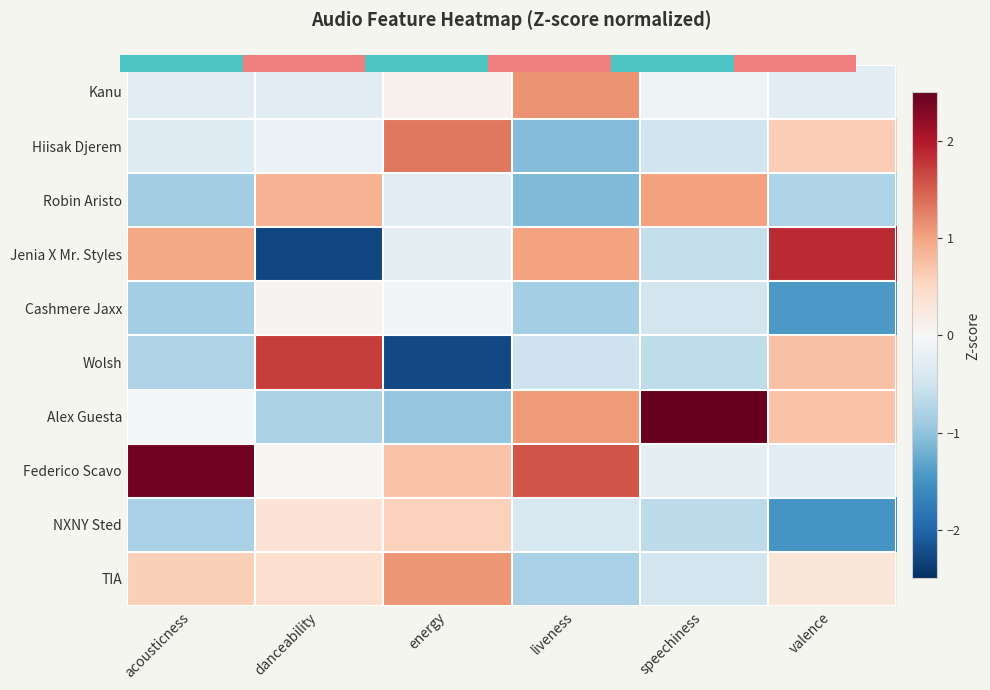

What is the difference between the second highest and minimum values in the Jenia X Mr. Styles series?

3.3